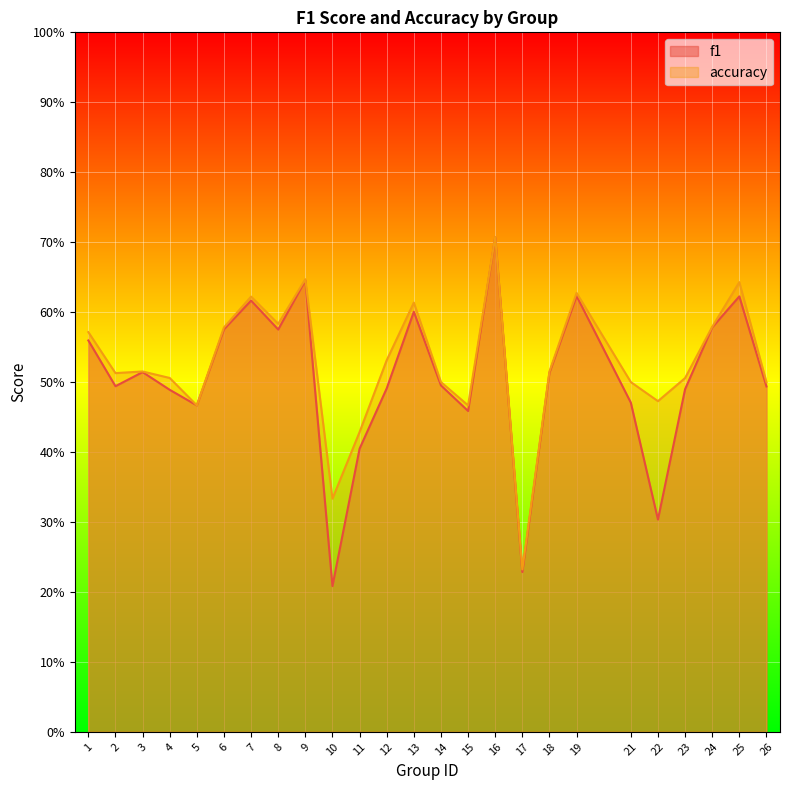

What are all the series names shown in the legend?

f1, accuracy